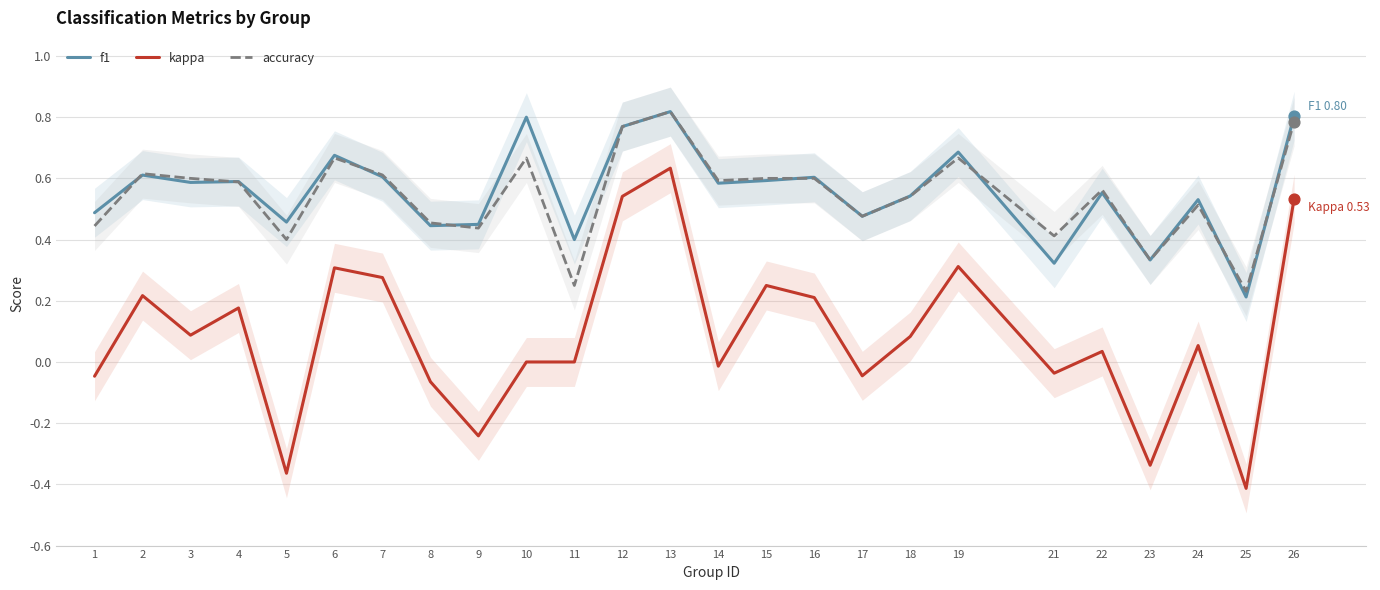

What are all the series names shown in the legend?

f1, kappa, accuracy